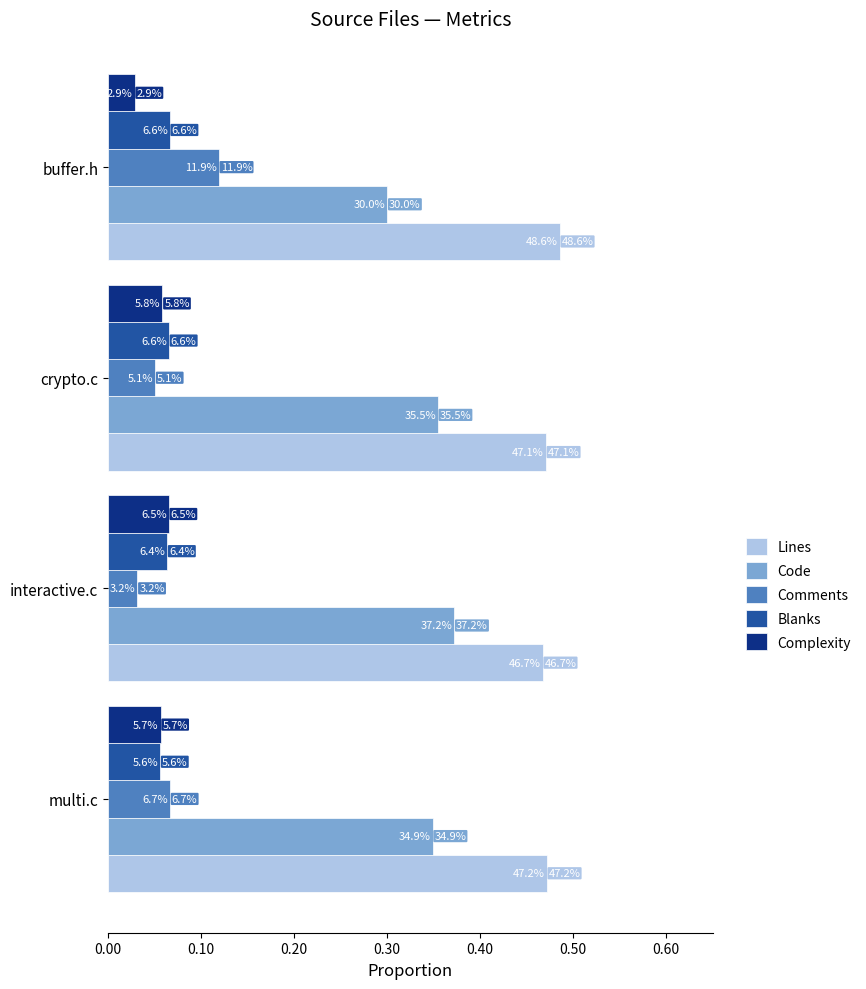

What are all the series names shown in the legend?

Lines, Code, Comments, Blanks, Complexity